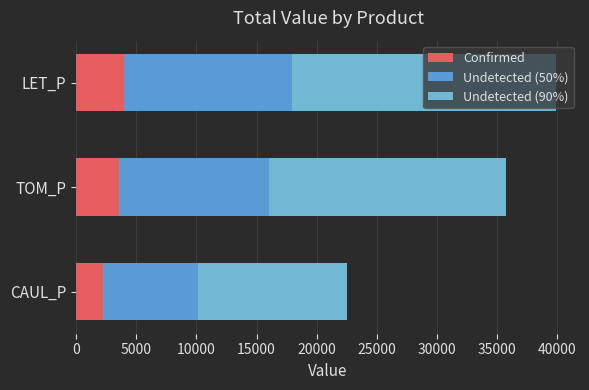

How many data points in Confirmed are less than 3573?

1